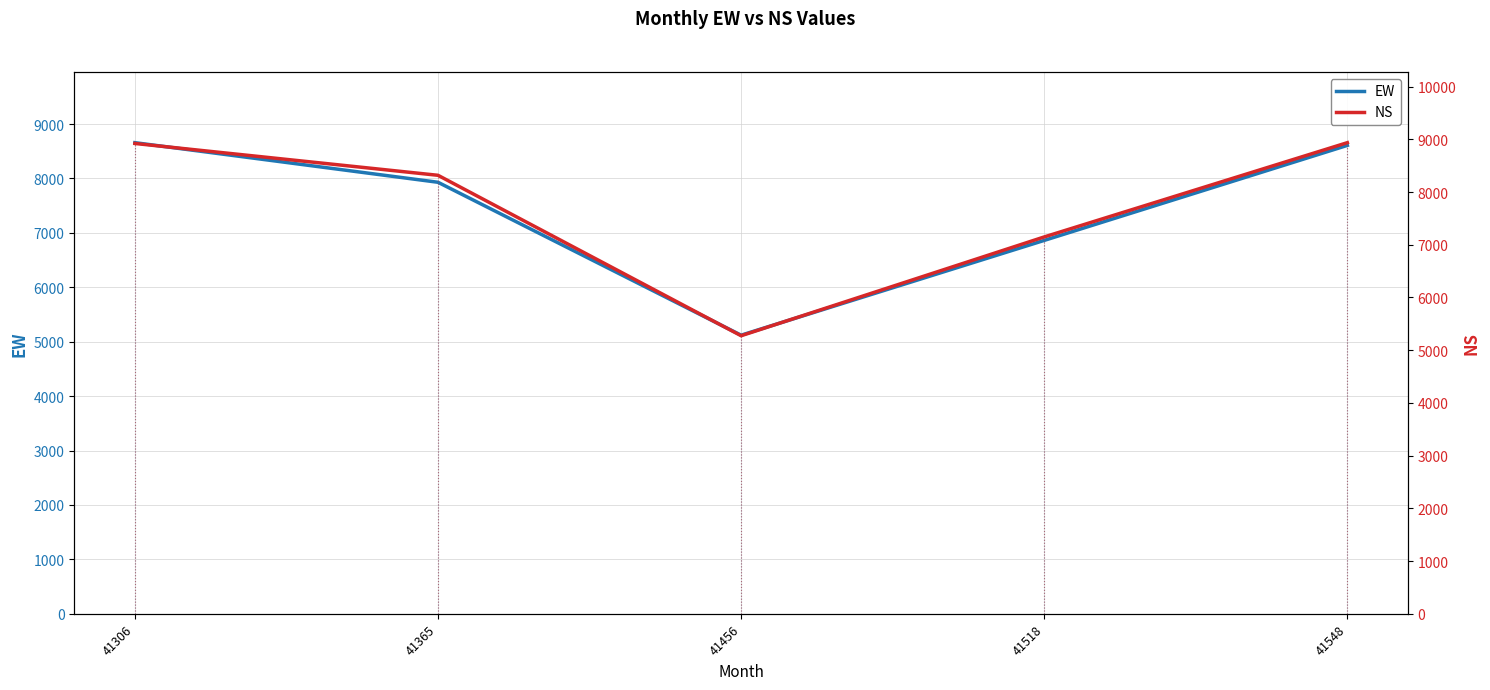

At which label does NS first exceed 8317?

41306